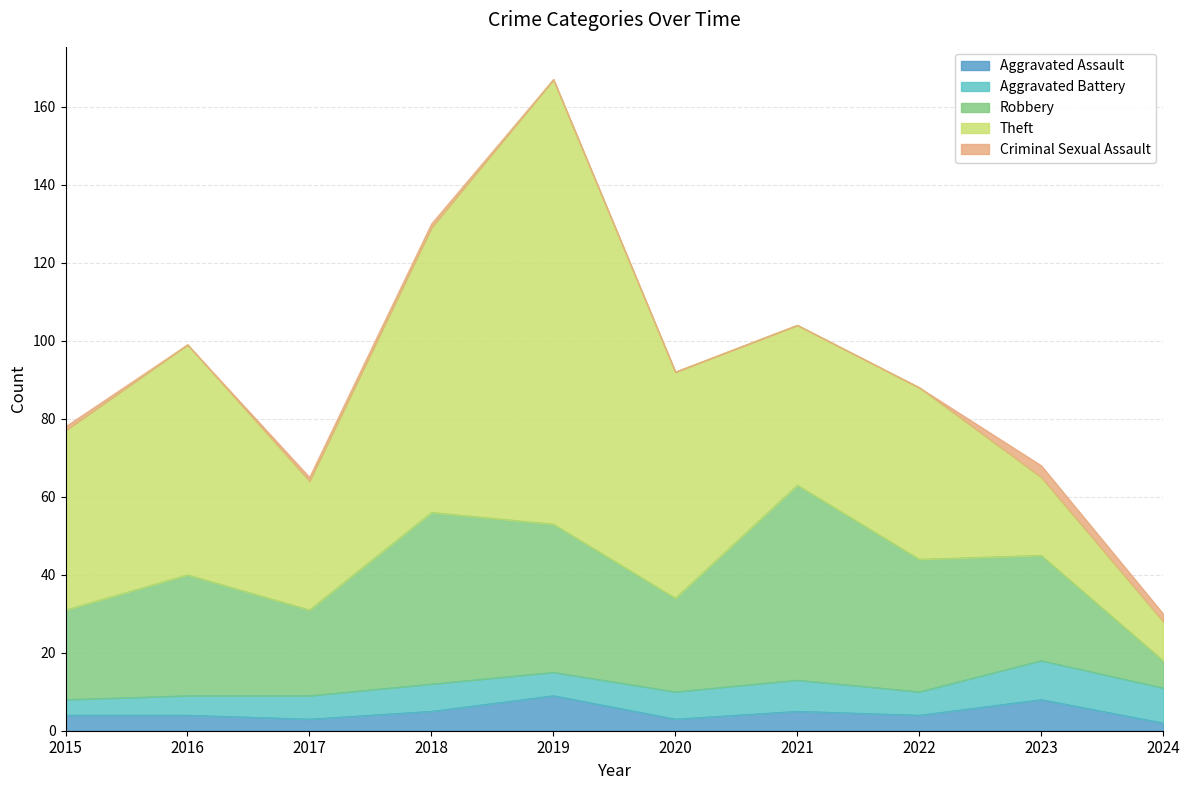

True or false: Theft has a value of 14 at 2020.

False